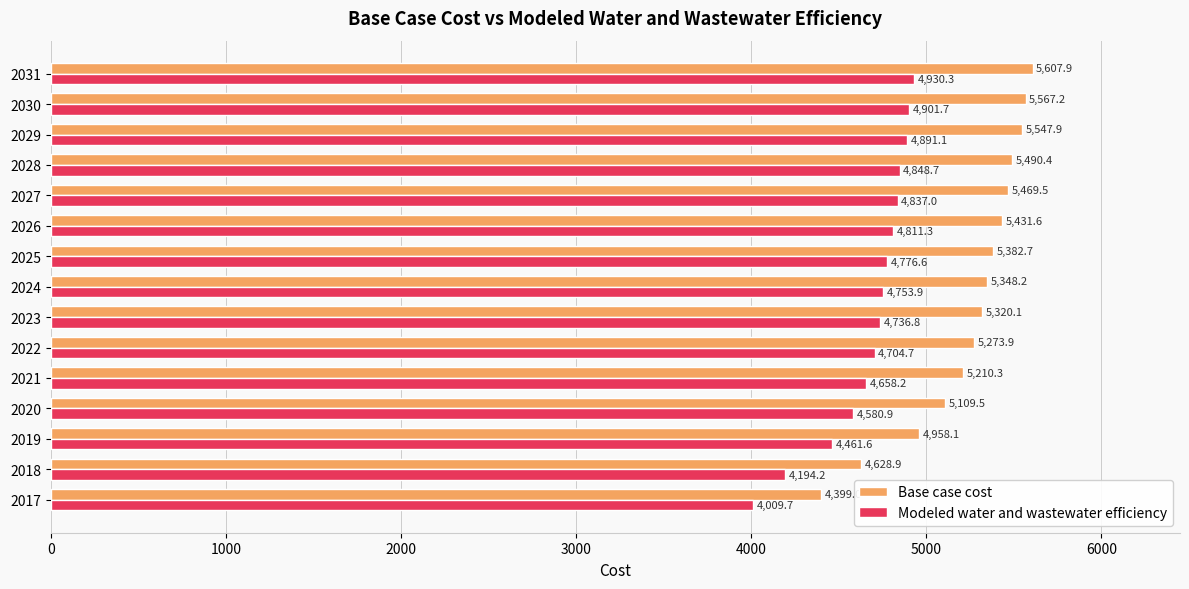

What is the greatest value displayed?

5607.9